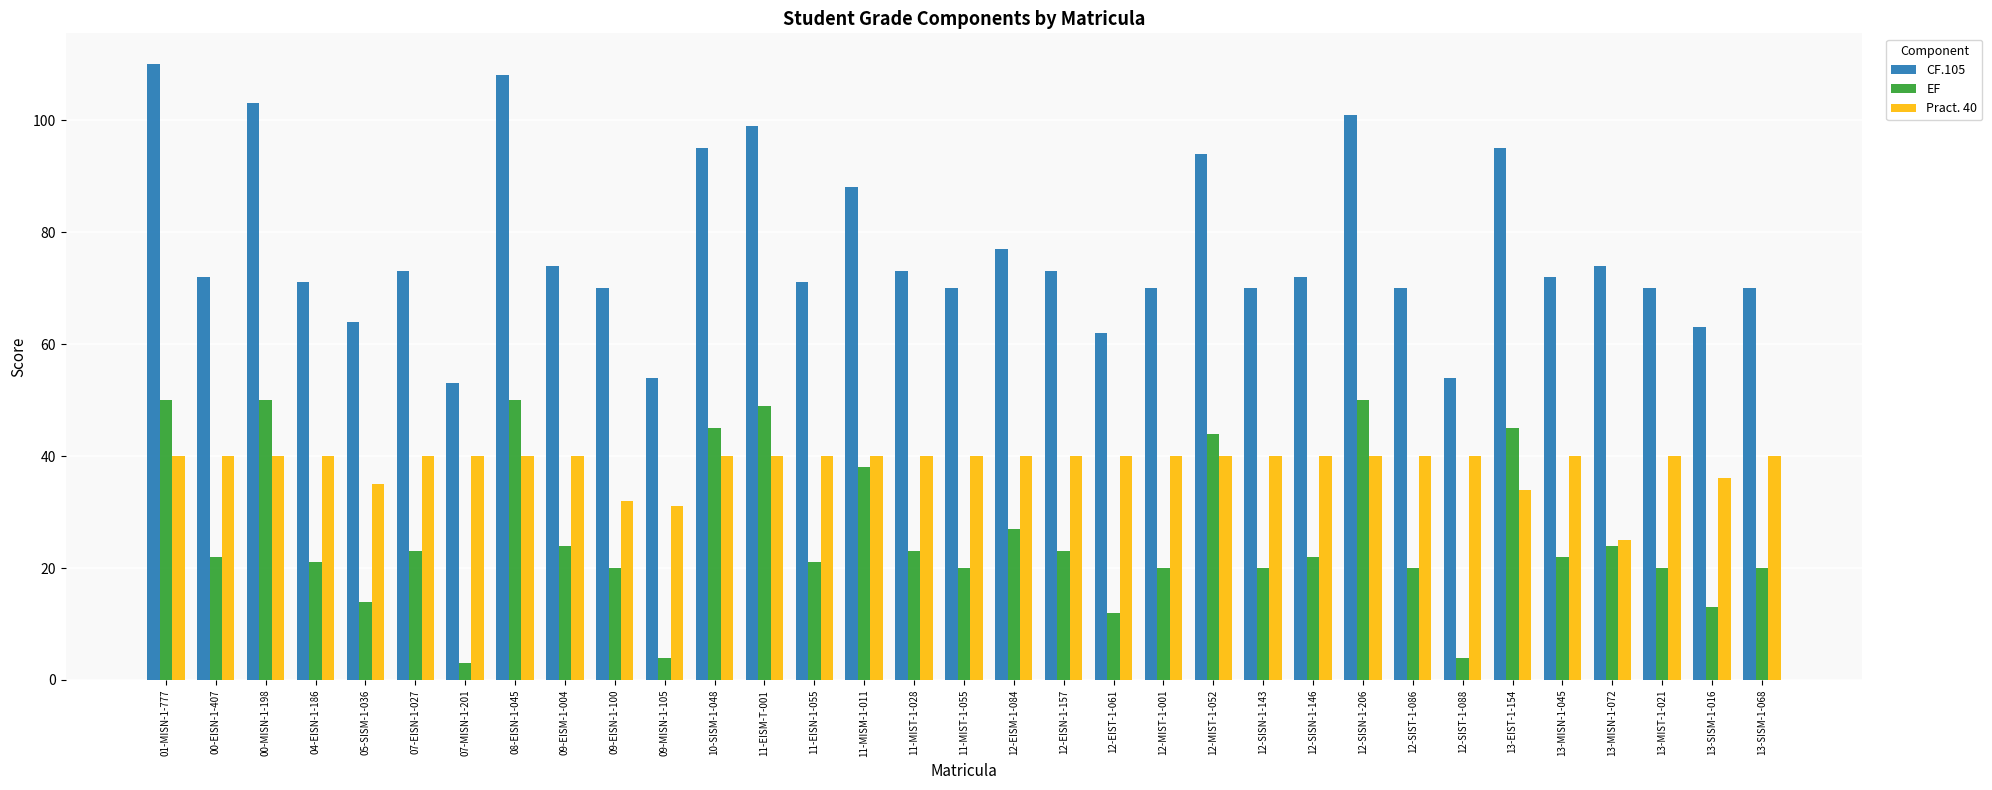

Which series has the widest spread of values?

CF.105